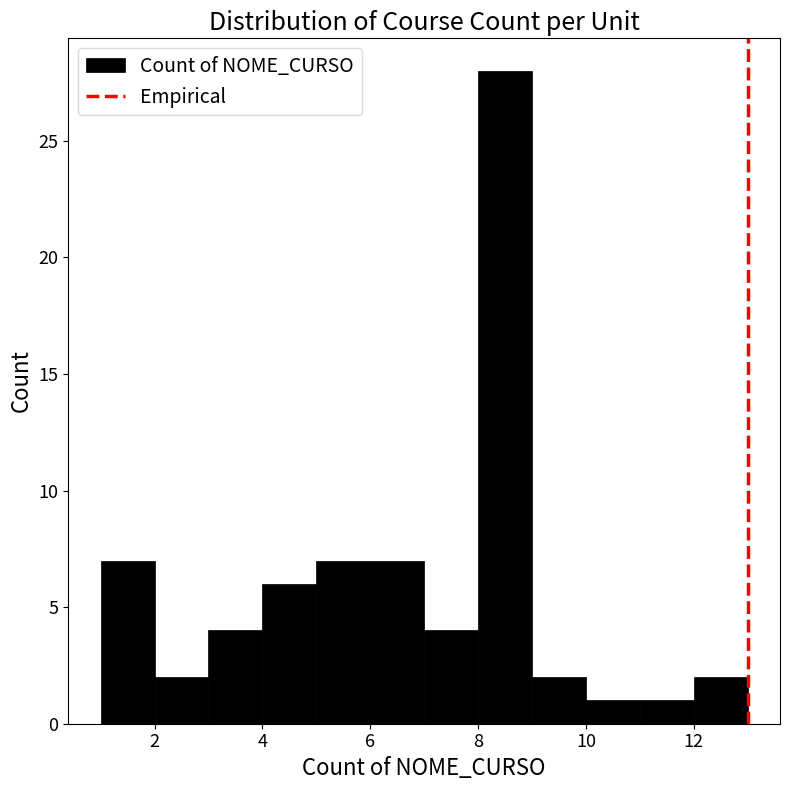

Over which range of the x-axis is the bar tallest?

8 to 9